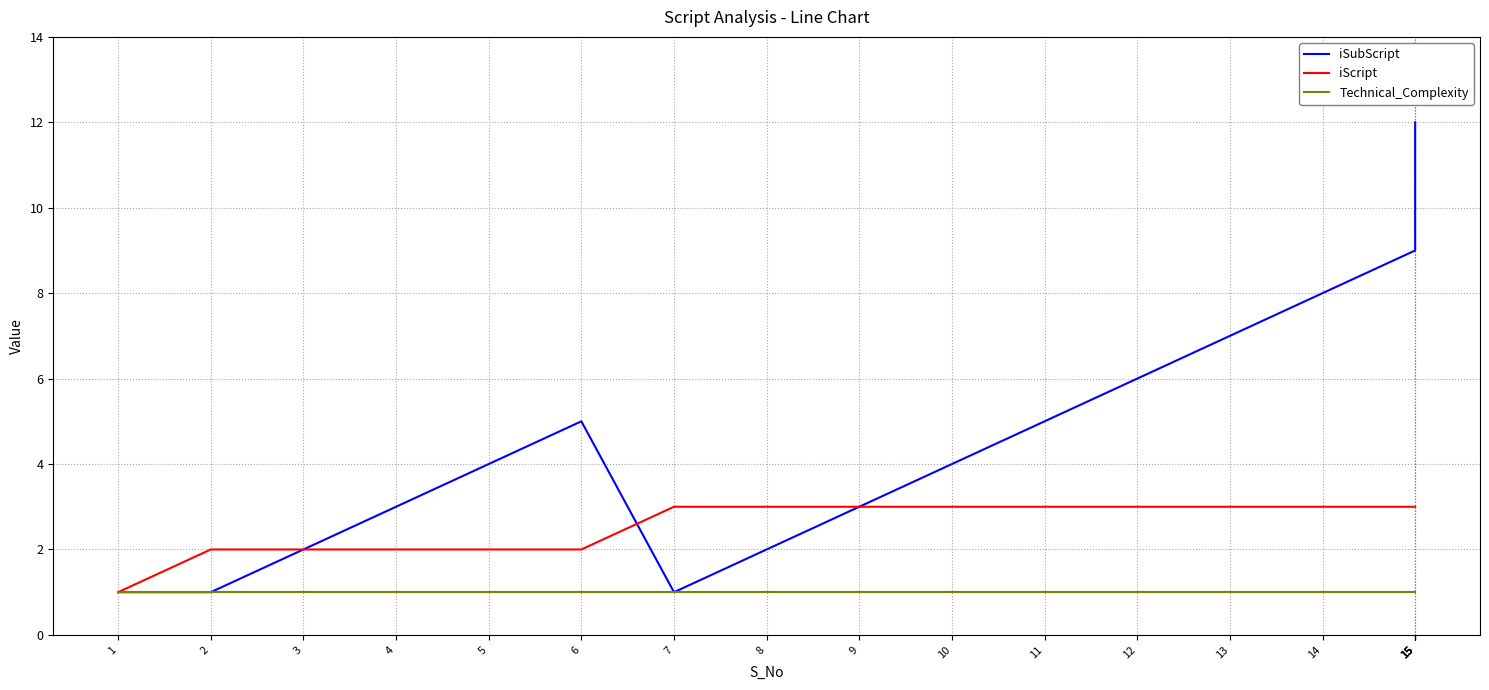

Which series has the widest spread of values?

iSubScript